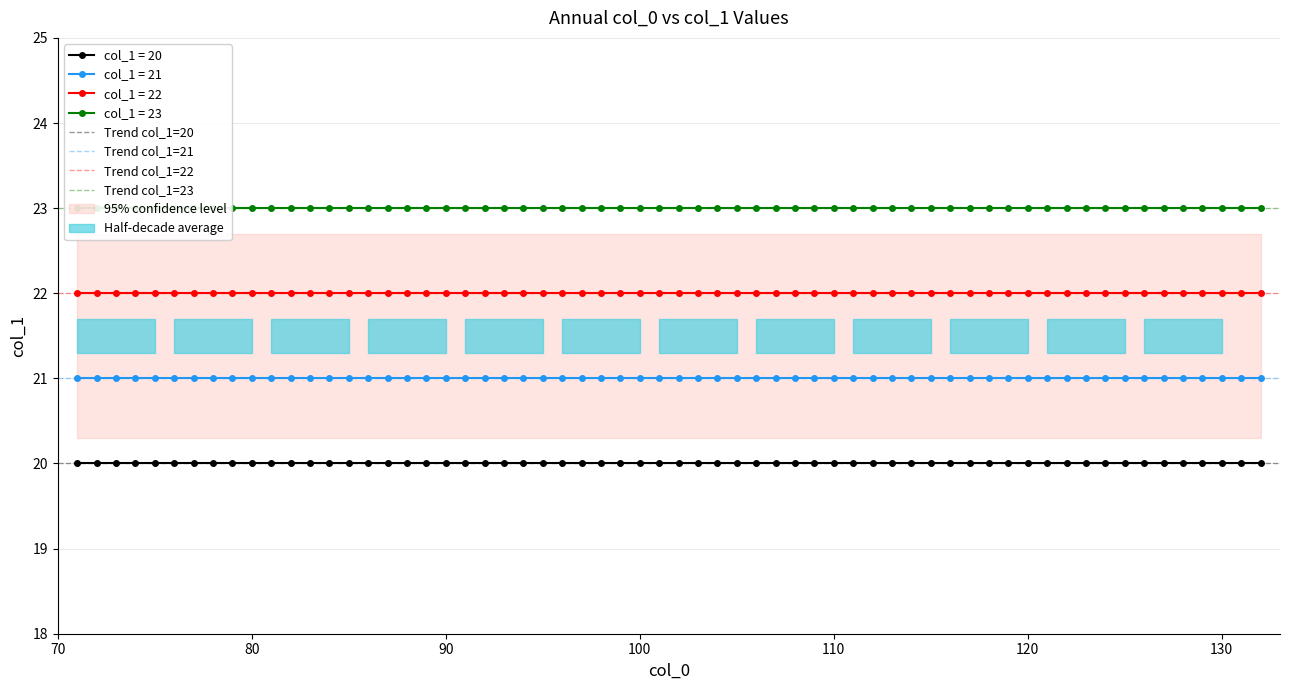

True or false: col_1 = 22 and col_1 = 20 cross at least once.

False